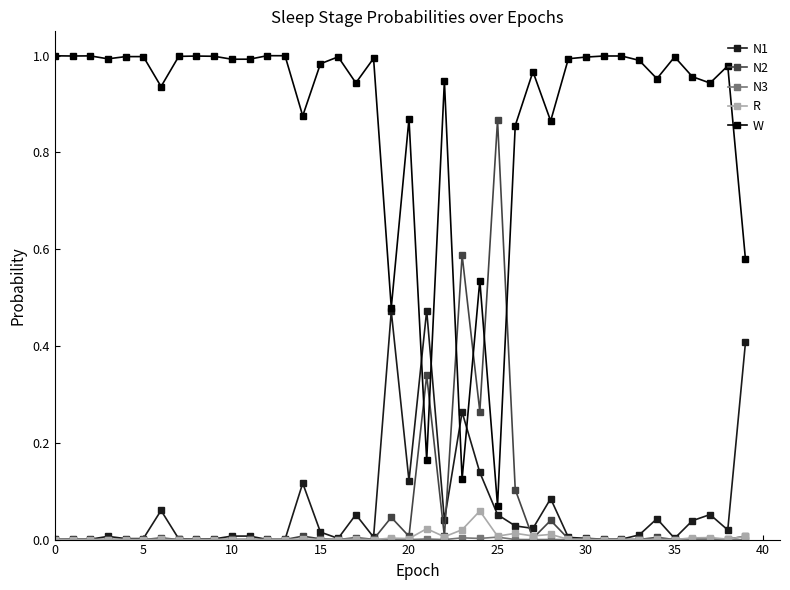

True or false: W and R cross at least once.

False